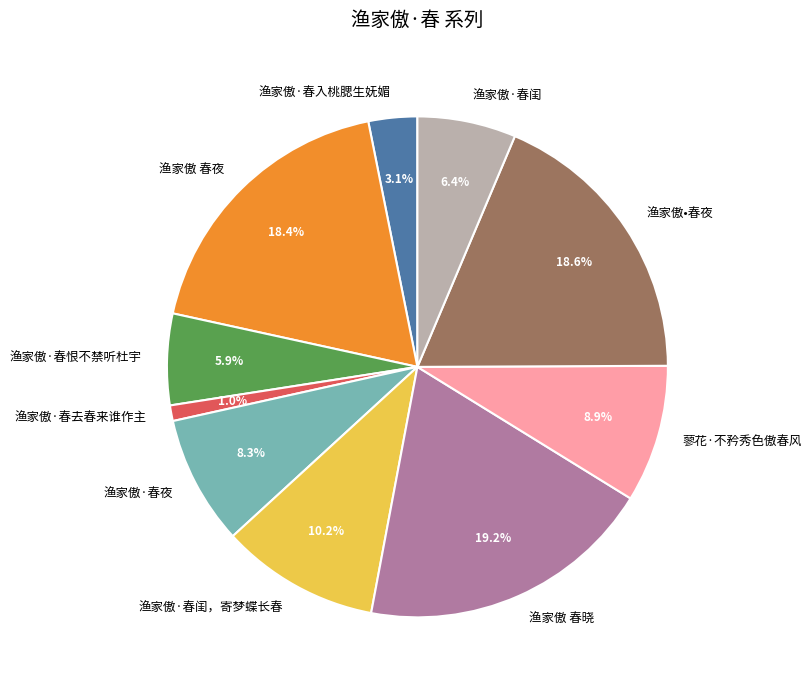

How much of the chart is everything except 渔家傲 春夜?

81.6%